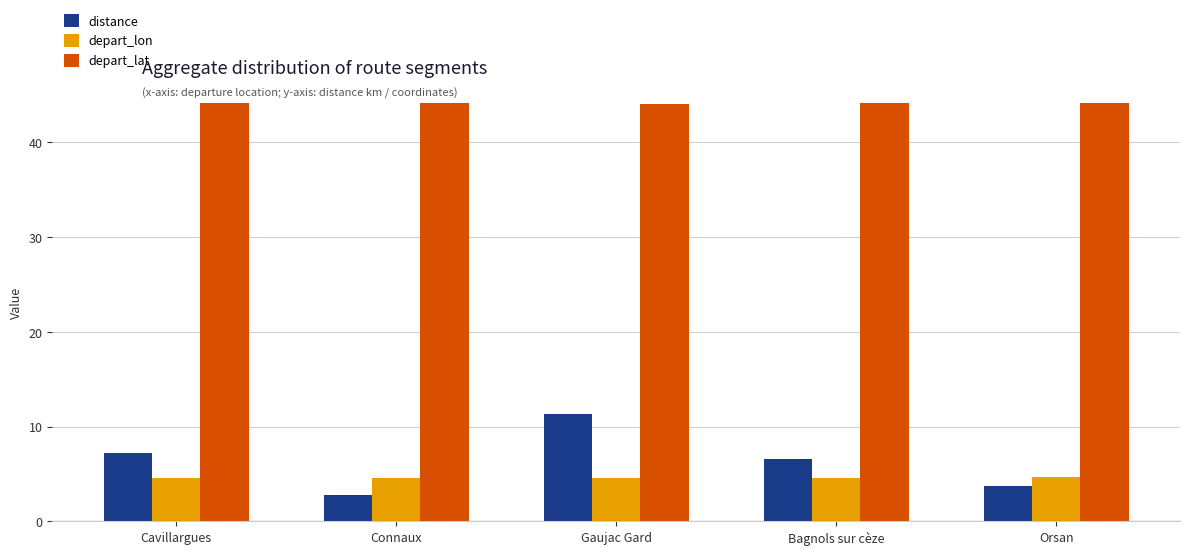

What is the total value across all series at Gaujac Gard?

60.0